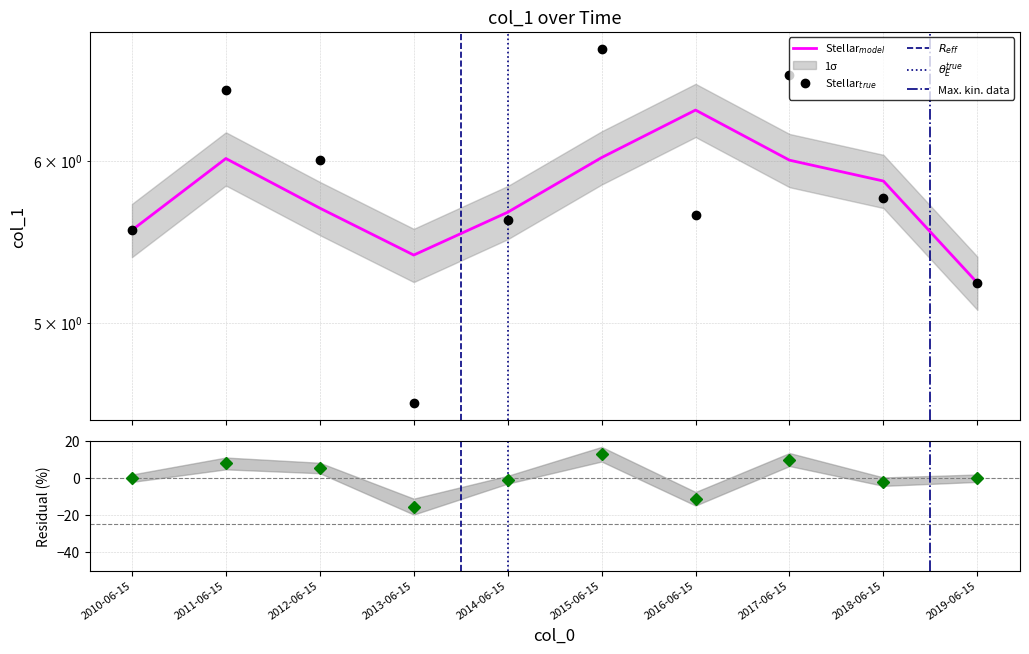

How many points are lower than both their immediate neighbors (excluding endpoints)?

2